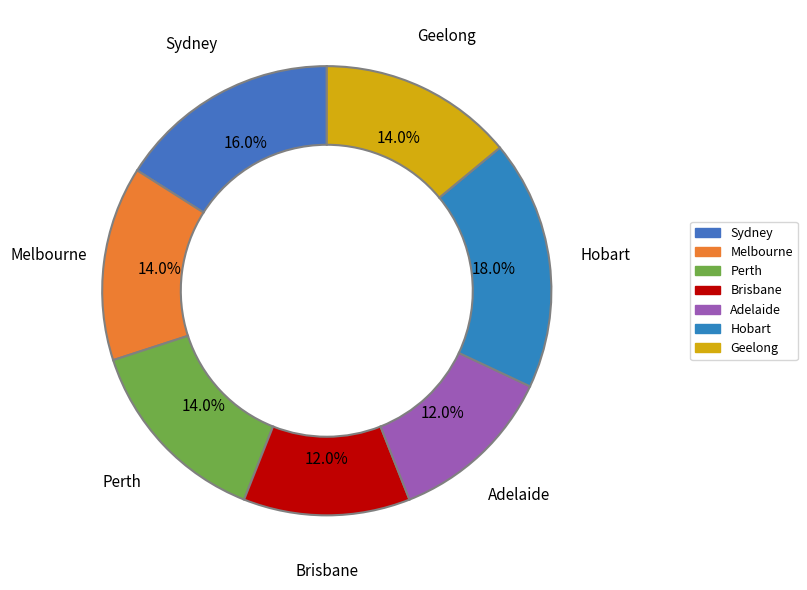

To the nearest percent, what portion does Geelong represent?

14%